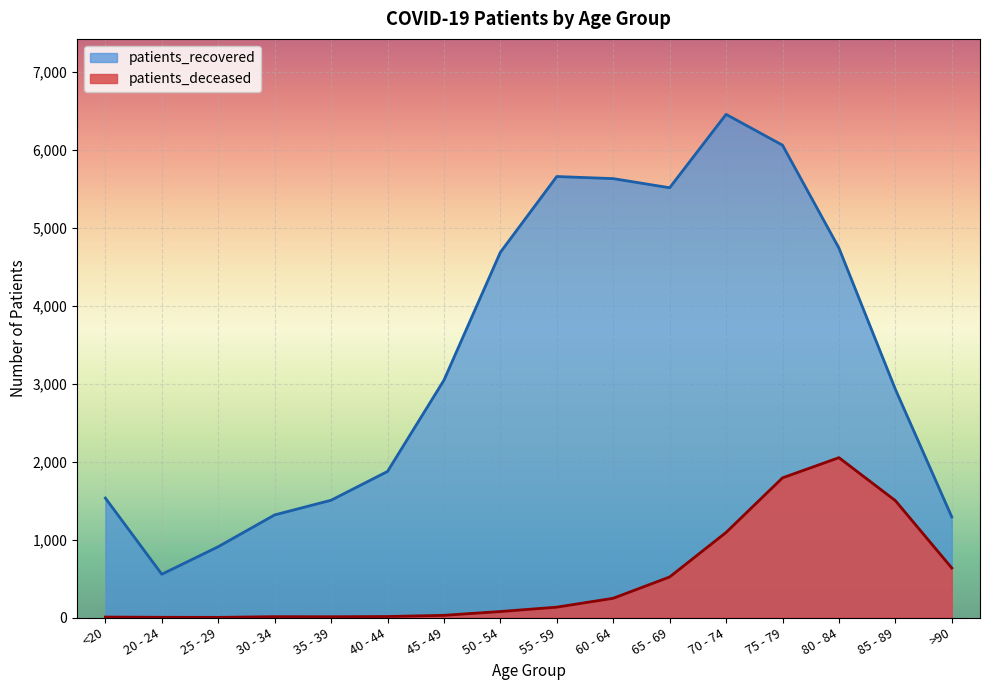

Rank the series by their average value, from highest to lowest.

patients_recovered, patients_deceased